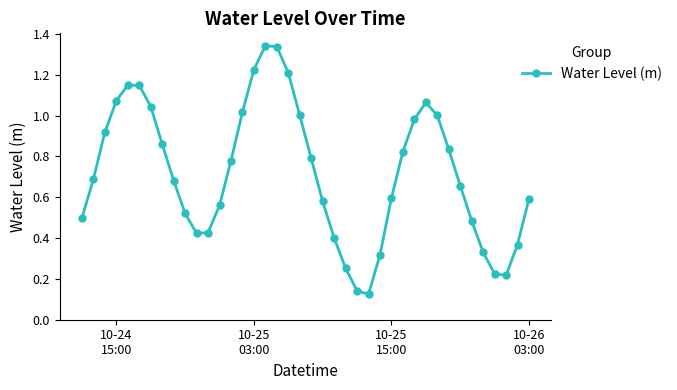

What is the sum of all values?

28.7